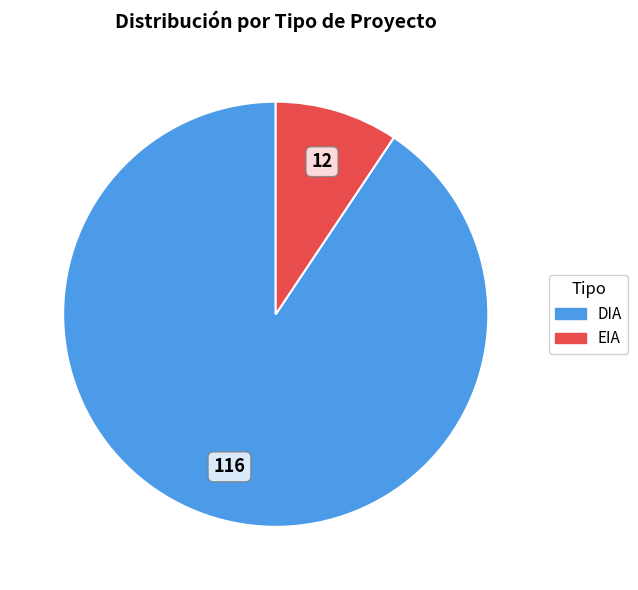

True or false: DIA accounts for 91% of the total.

True